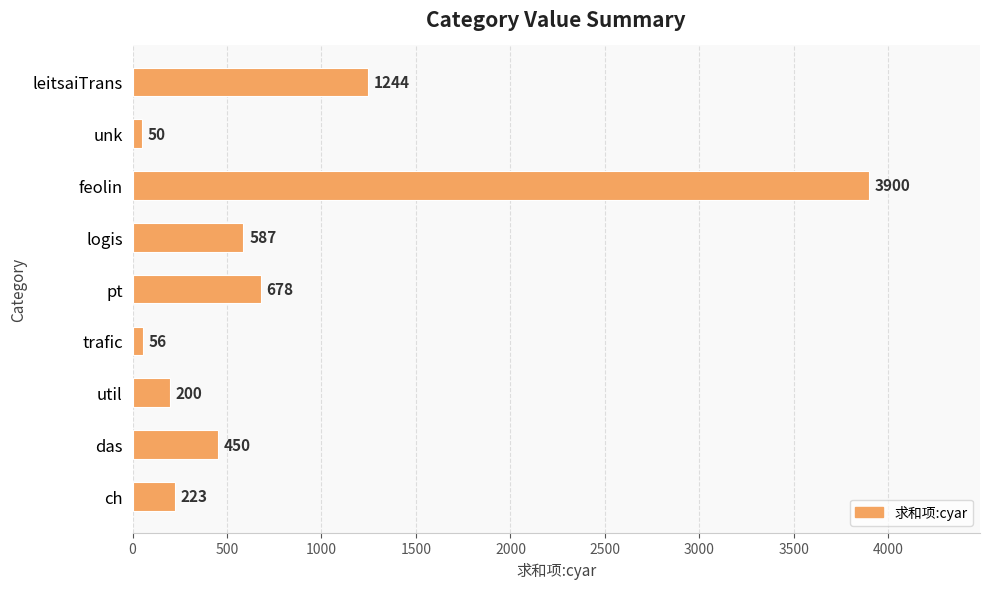

What is the average value?

821